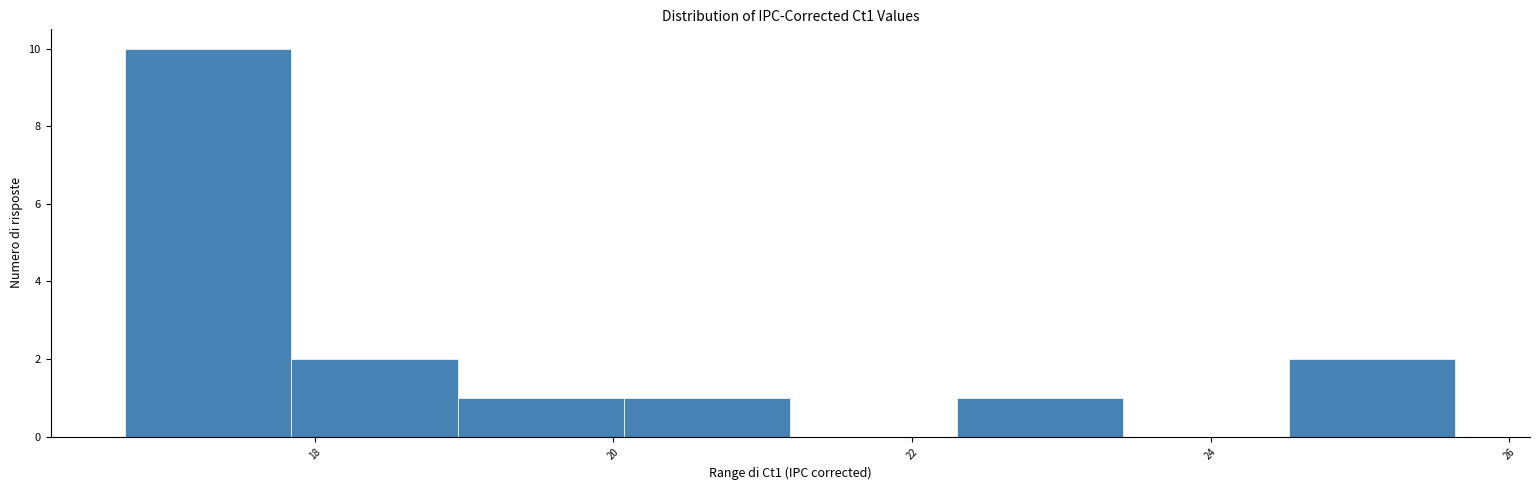

Reading left to right, transcribe this chart: for each bar, give the range it covers on the x-axis and its height. Neither the bar edges nor the heights are printed on the chart, so give them approximately, as read against the axes.

16.8 to 17.8: 10
17.8 to 19.0: 2
19.0 to 20.0: 1
20.0 to 21.2: 1
21.2 to 22.2: 0
22.2 to 23.4: 1
23.4 to 24.6: 0
24.6 to 25.6: 2